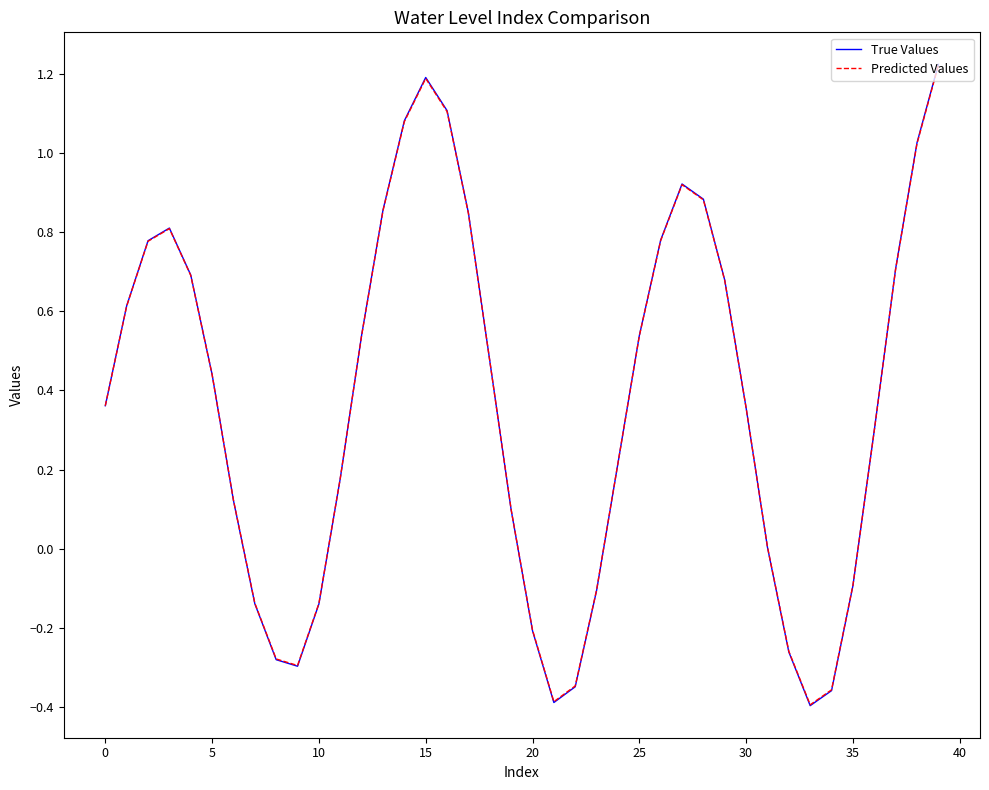

At which category is the sum across all series the highest?

39